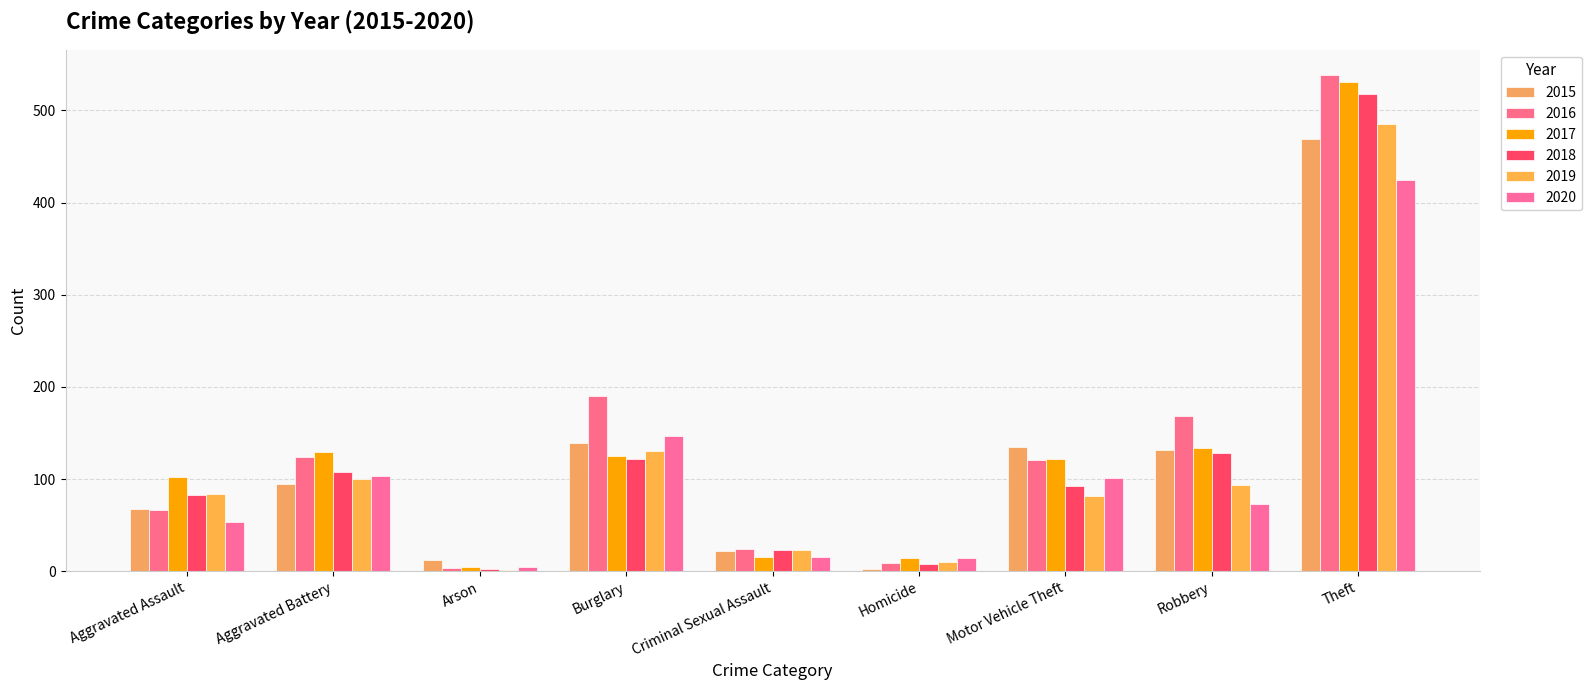

True or false: 2015 has a value of 139 at Burglary.

True